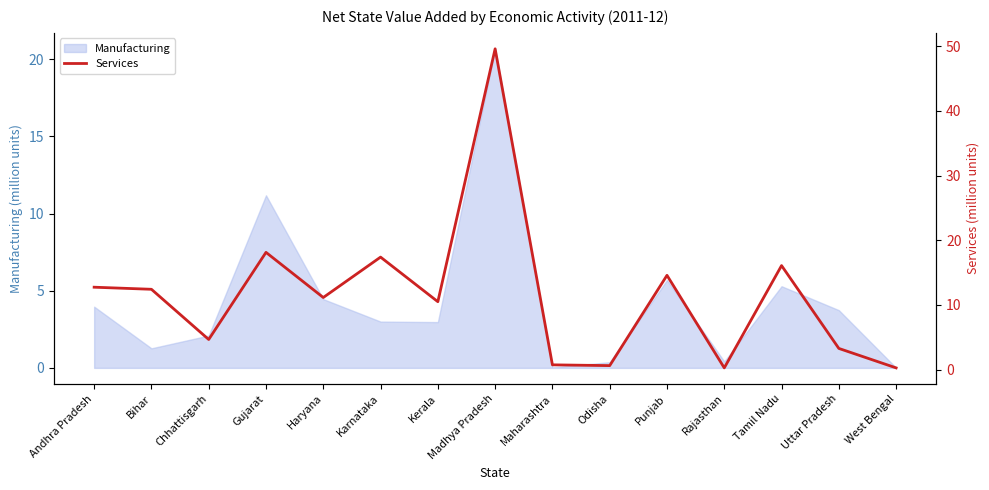

What is the maximum value shown in the chart?

49.6